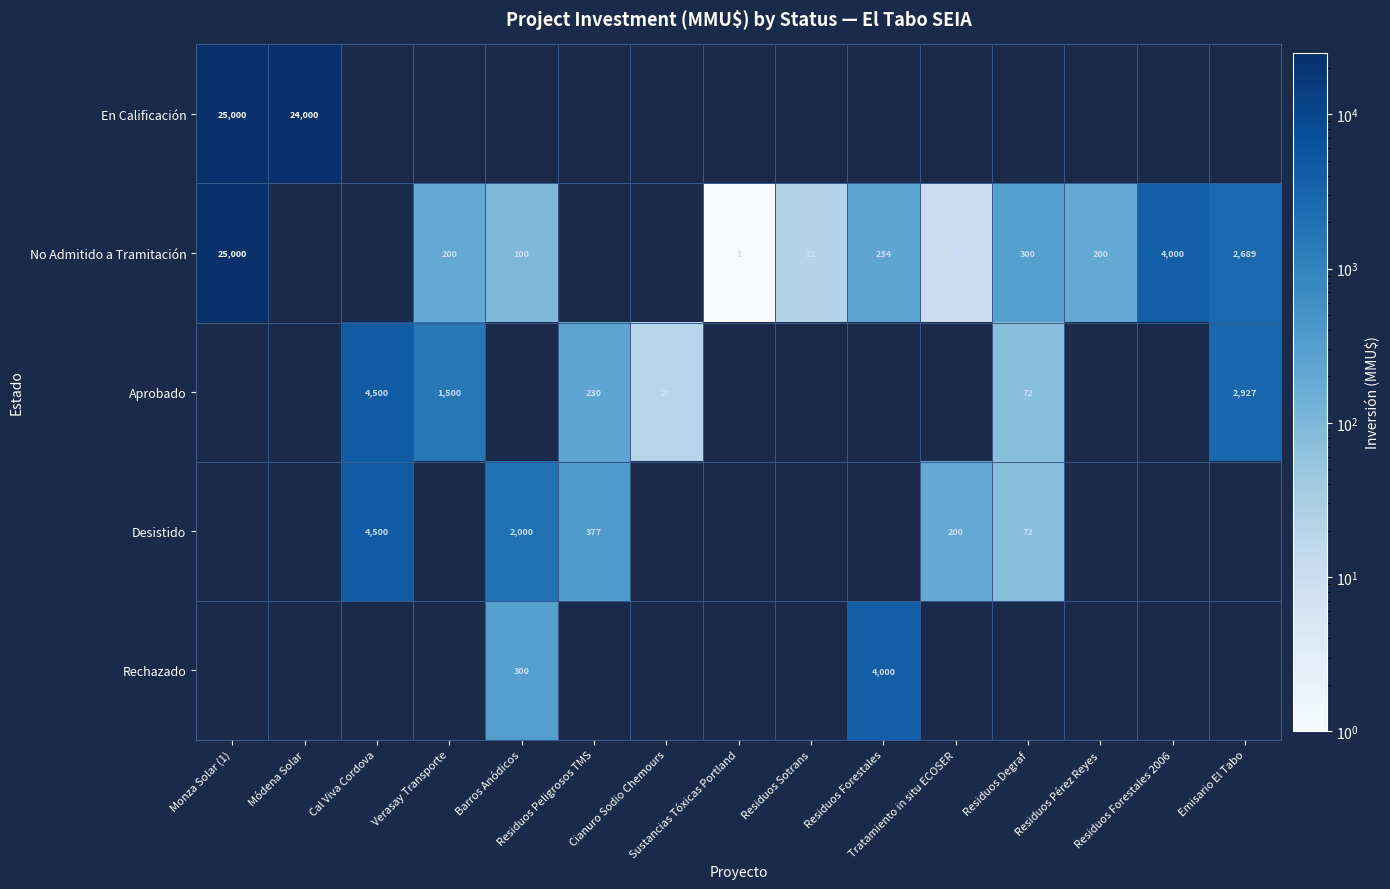

Is the value of En Calificación at Cianuro Sodio Chemours greater than the value of Rechazado at Residuos Forestales?

No